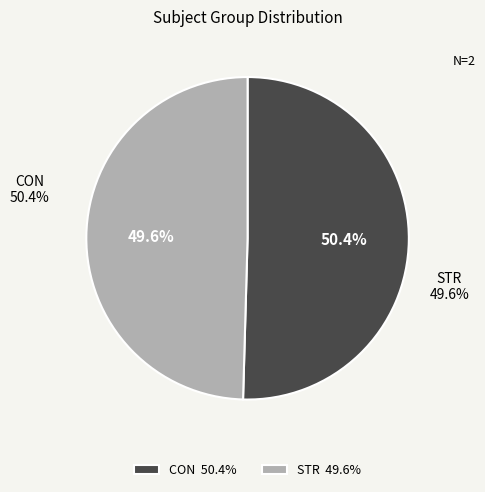

To the nearest percent, what is the difference between the largest and smallest slice percentages?

1%